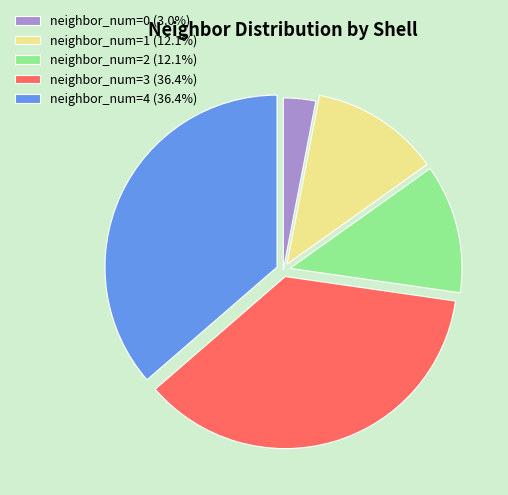

How many segments does this pie chart have?

5